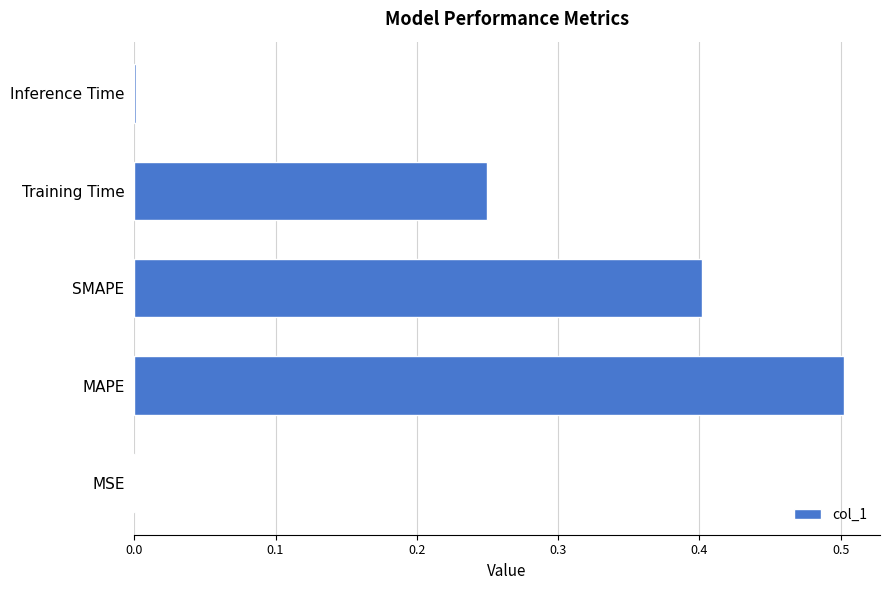

The chart shows a value of 0.4 at SMAPE. True or false?

True